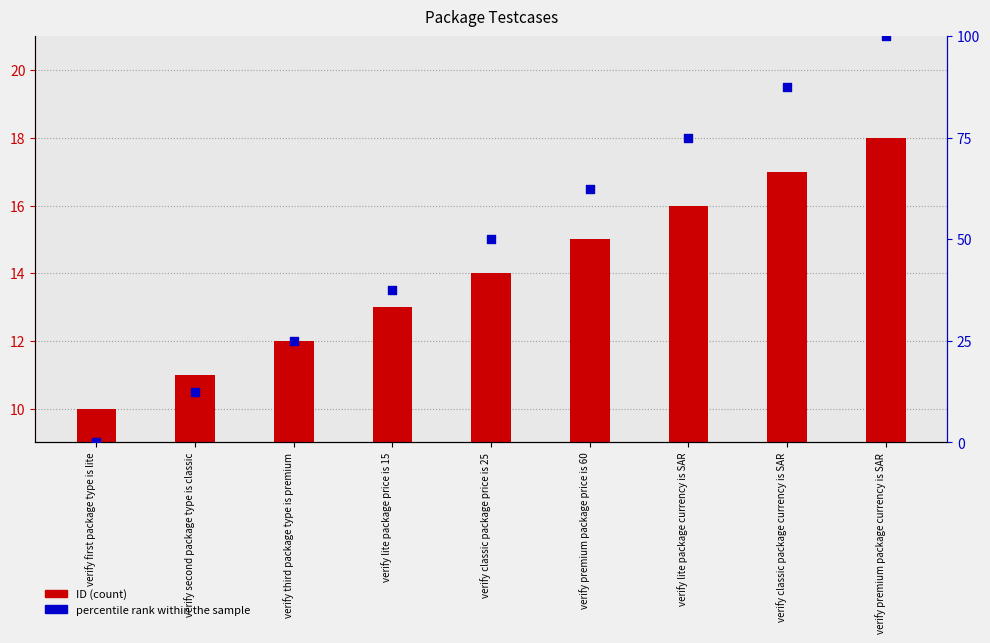

Which series has the widest spread of Y values?

percentile rank within the sample